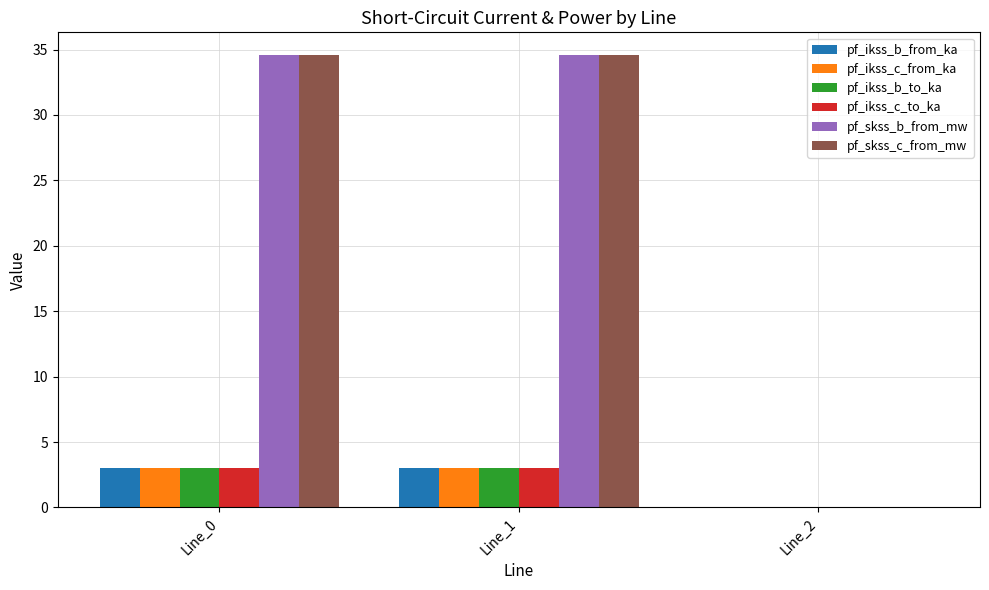

Reading left to right, what are all the values shown in this chart?

pf_ikss_b_from_ka: Line_0=3.0	Line_1=3.0	Line_2=0.0
pf_ikss_c_from_ka: Line_0=3.0	Line_1=3.0	Line_2=0.0
pf_ikss_b_to_ka: Line_0=3.0	Line_1=3.0	Line_2=0.0
pf_ikss_c_to_ka: Line_0=3.0	Line_1=3.0	Line_2=0.0
pf_skss_b_from_mw: Line_0=34.6	Line_1=34.6	Line_2=0.0
pf_skss_c_from_mw: Line_0=34.6	Line_1=34.6	Line_2=0.0